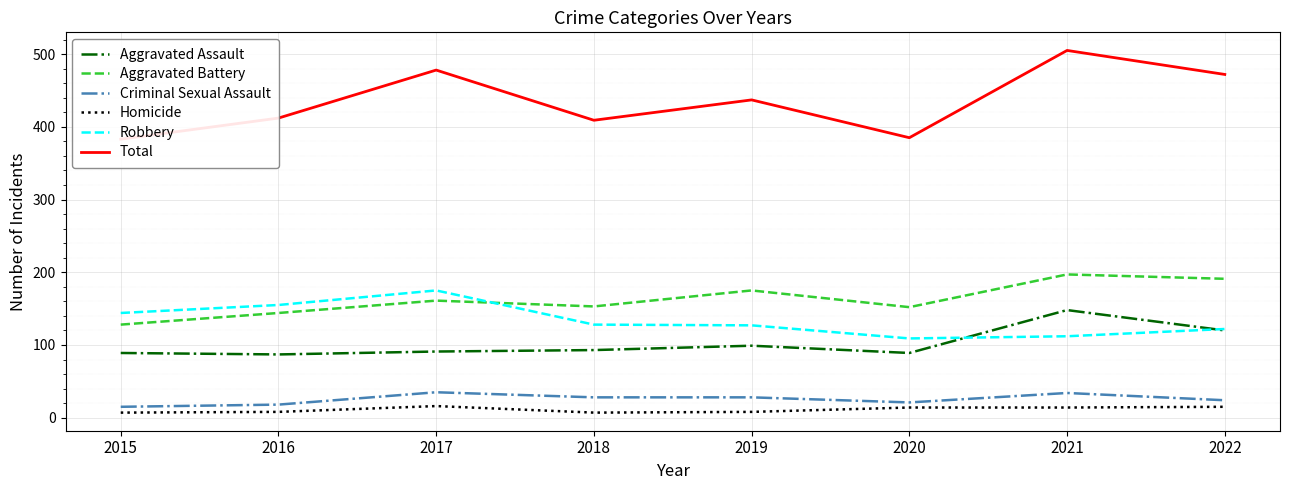

Which series has the largest total across all categories?

Total